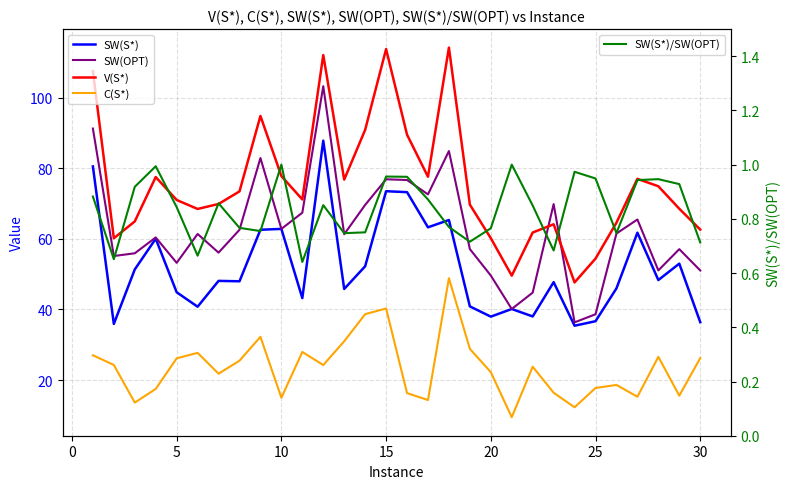

True or false: SW(S*) and V(S*) cross at least once.

False